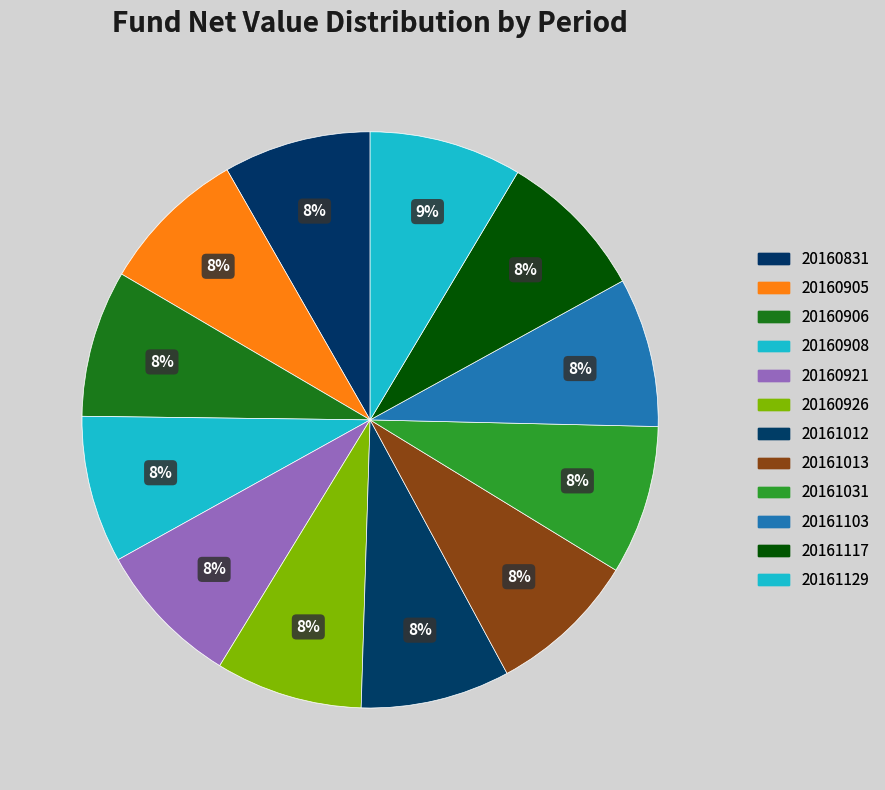

Count the number of slices in the pie.

12